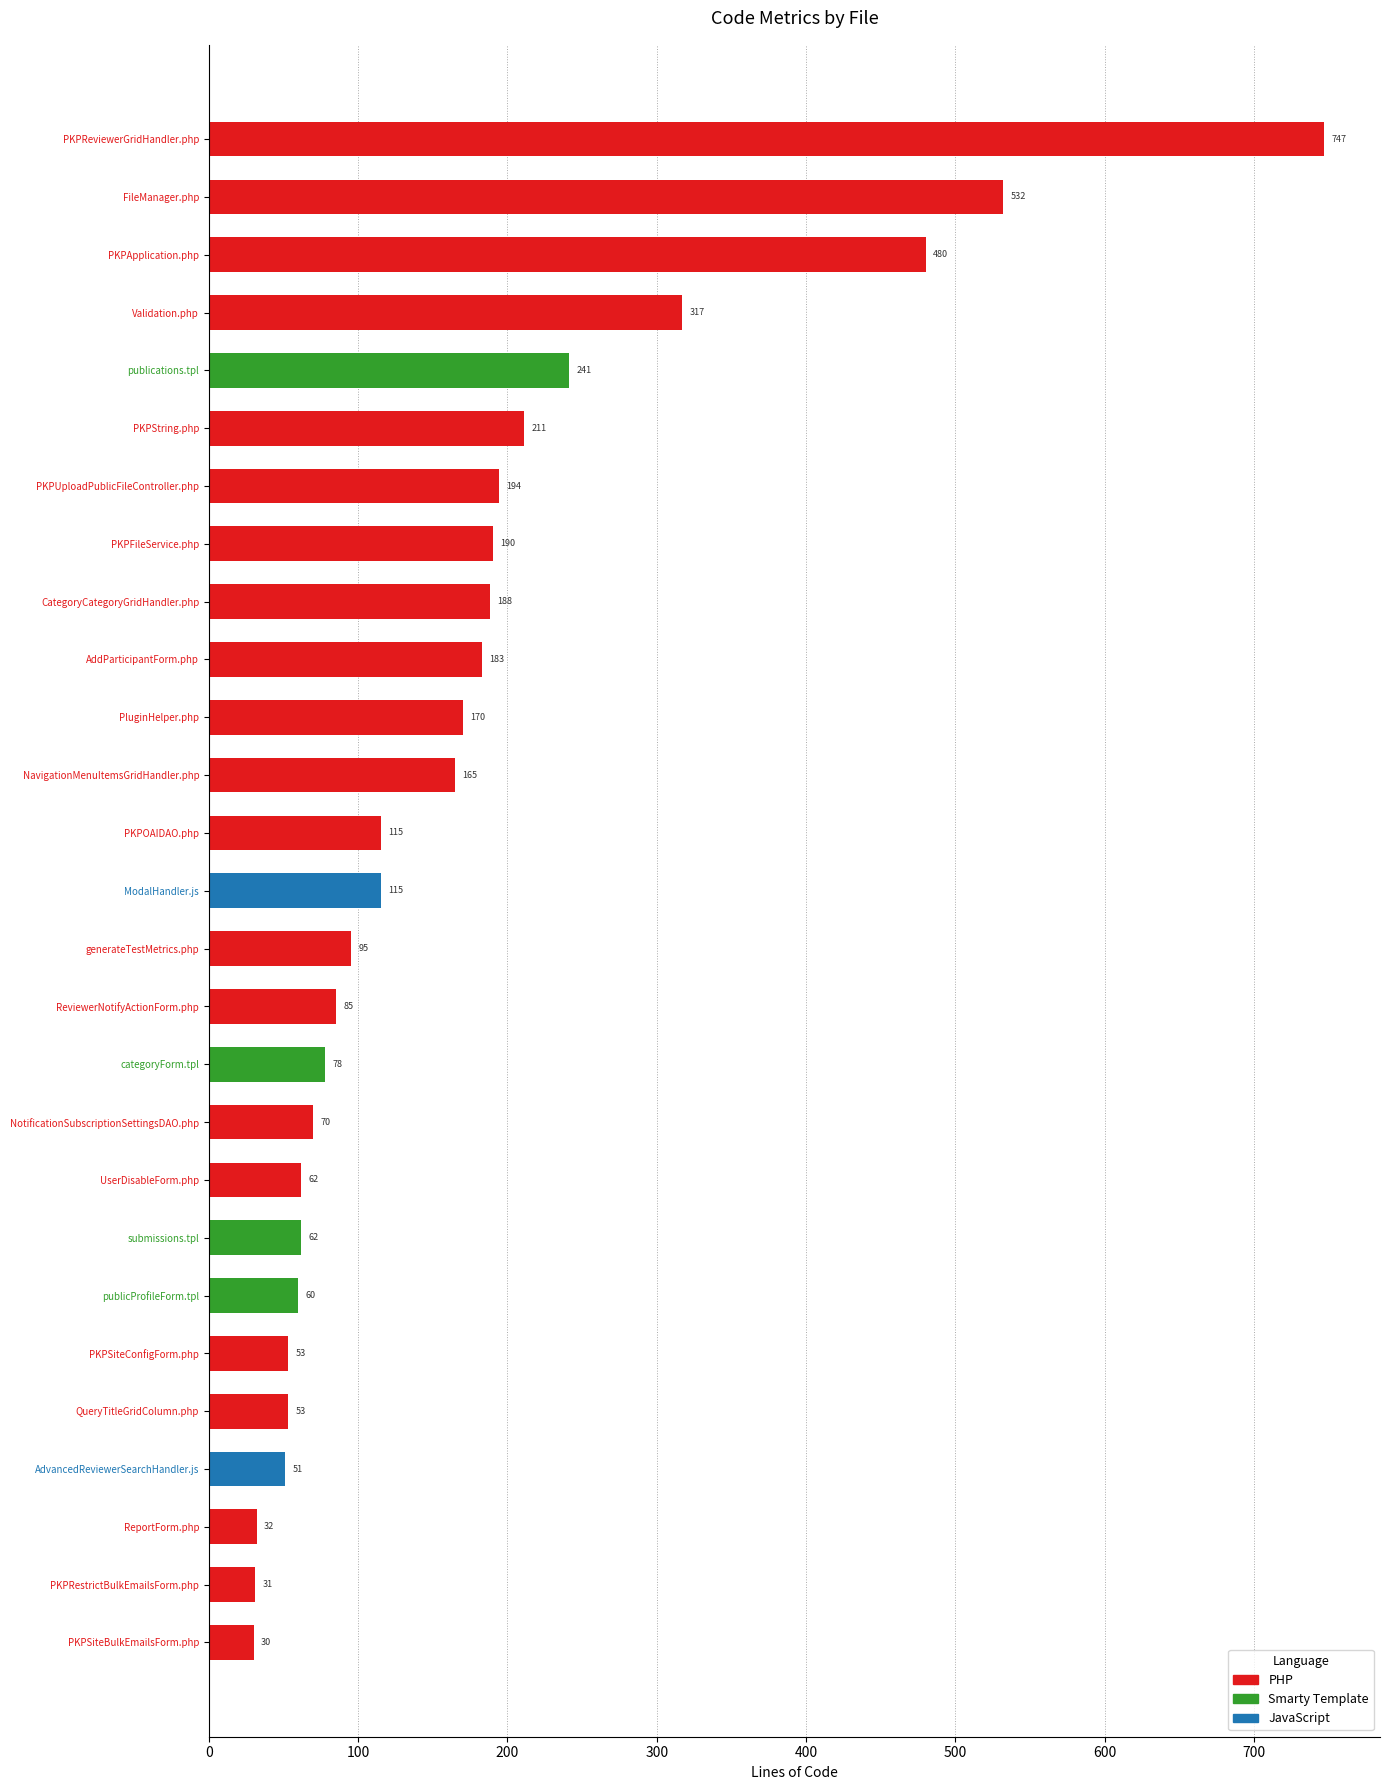

True or false: the data shows 241 at publications.tpl.

True